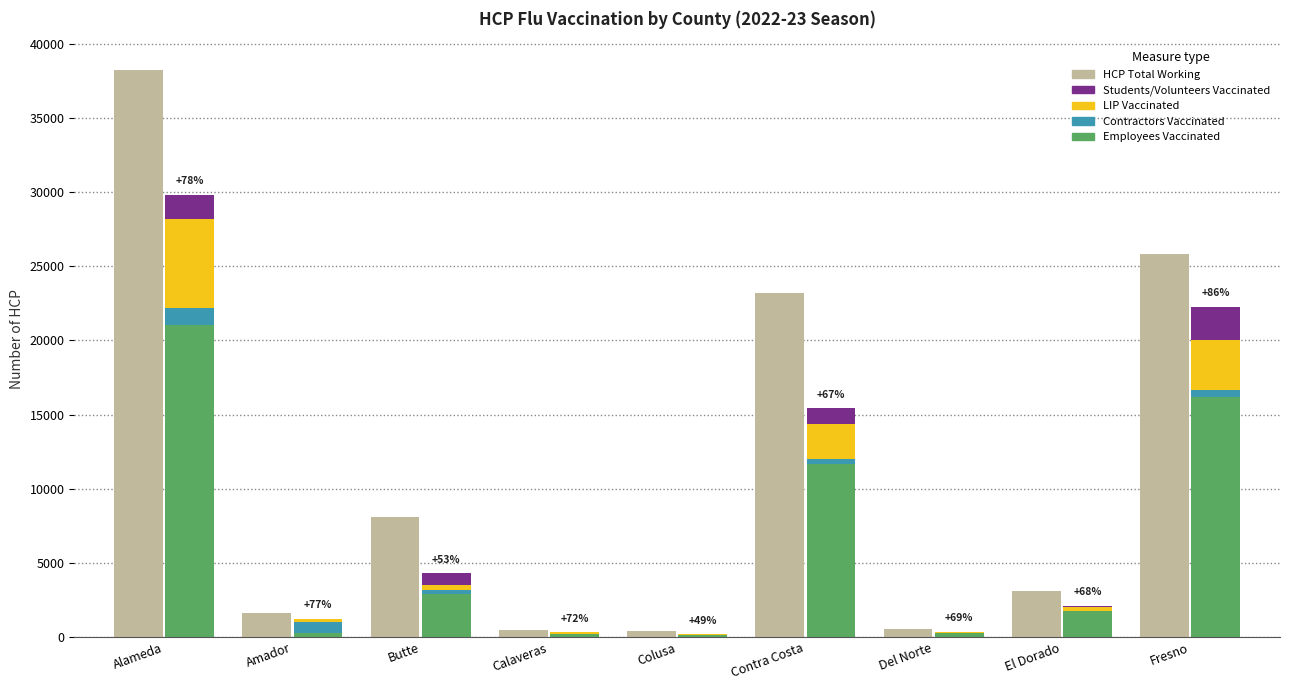

Which series has the widest spread of values?

HCP Total Working